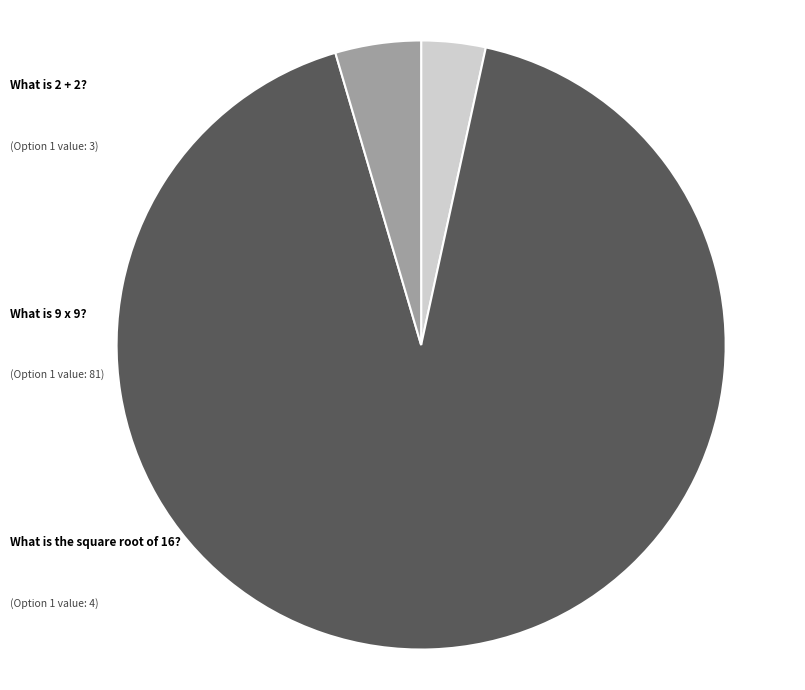

Is there a majority slice in this chart?

Yes